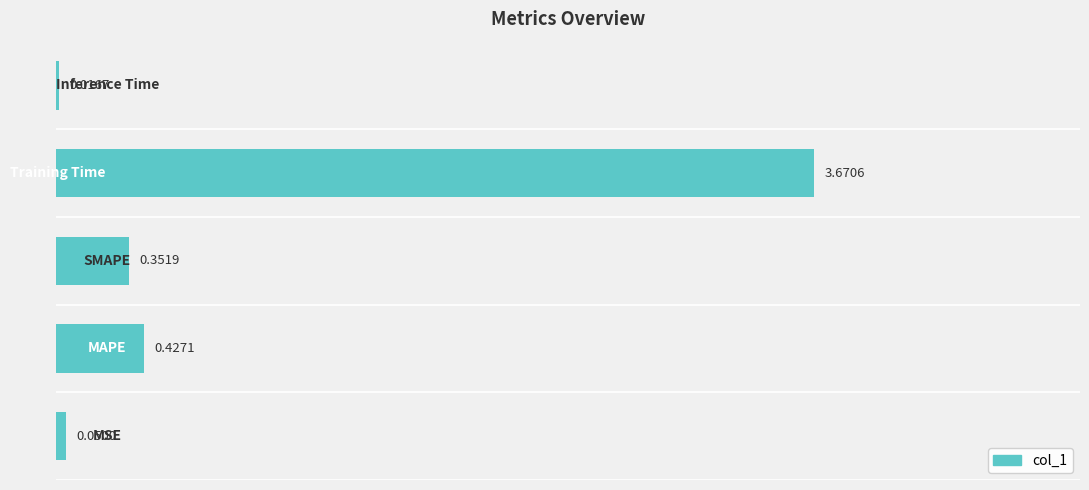

What is the sum of all values?

4.5